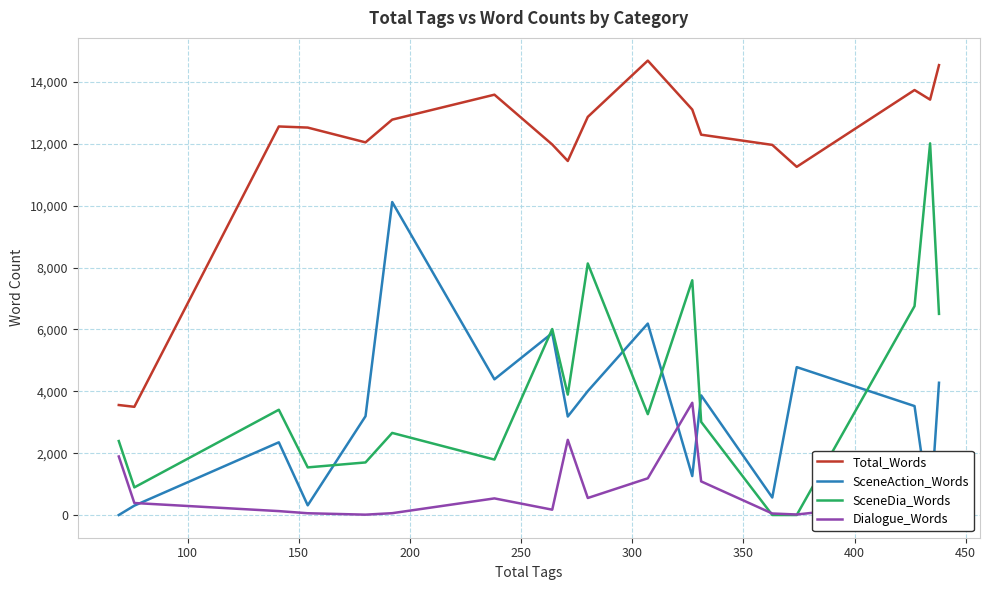

What is the highest value of the SceneDia_Words series?

12020